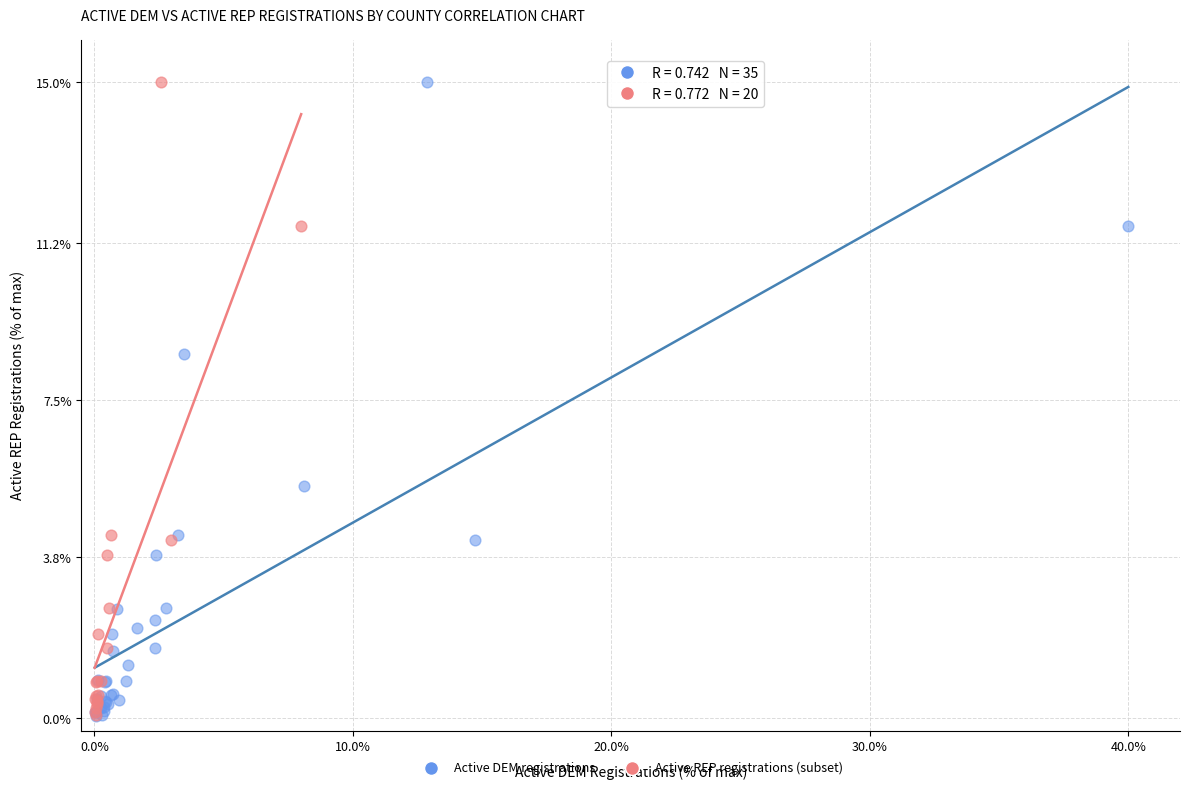

Which series has the largest Y range (max minus min)?

Active DEM registrations